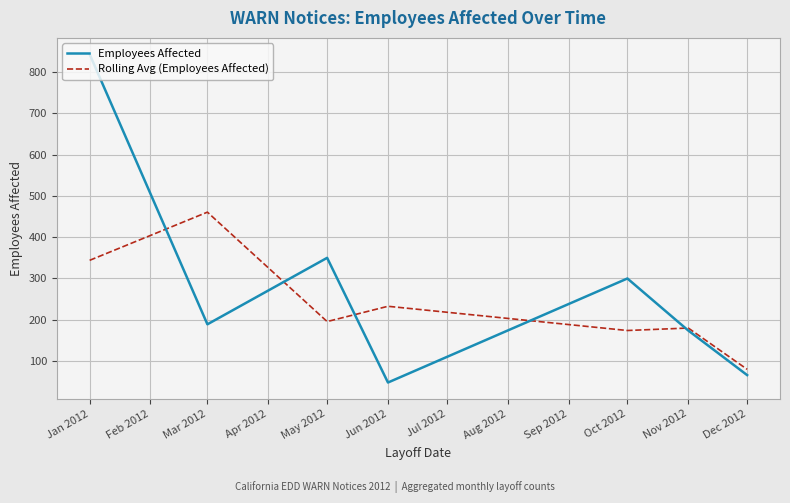

At which label does Rolling Avg (Employees Affected) reach its minimum?

Dec 2012